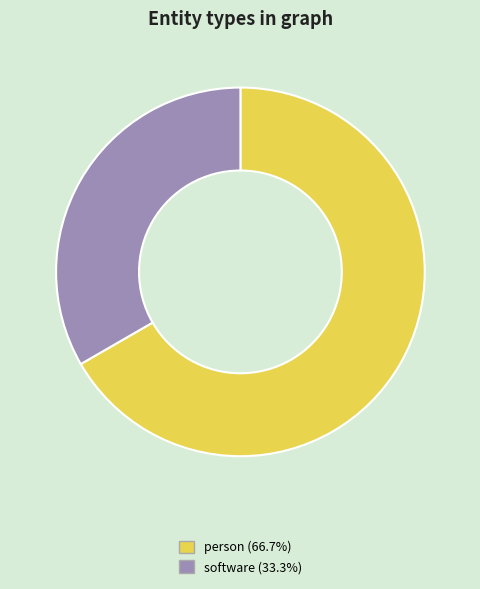

True or false: person accounts for 56% of the total.

False